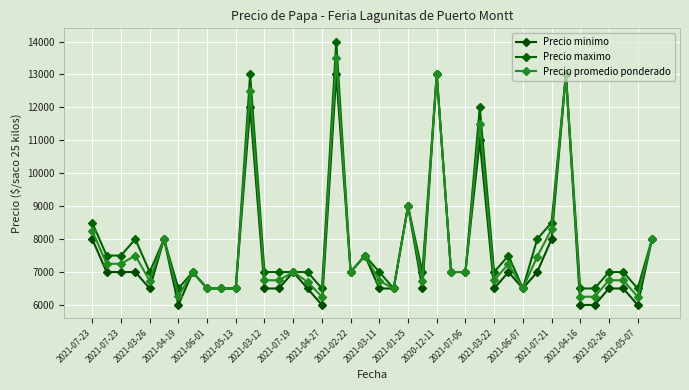

What is the maximum value shown in the chart?

14000